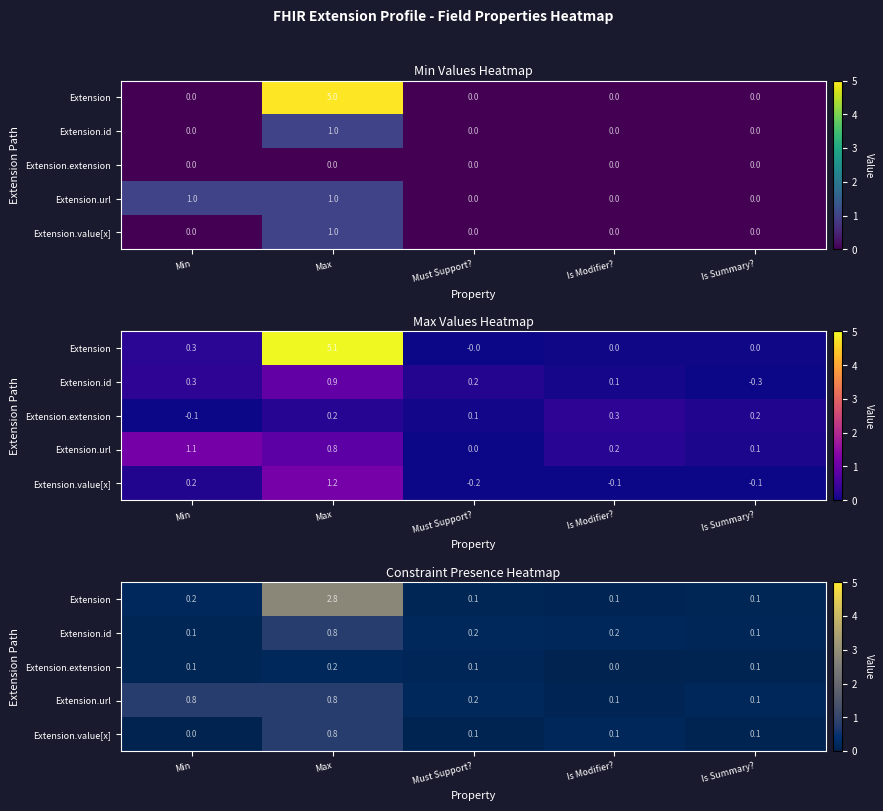

Rank the series at Is Summary? from highest to lowest value.

row_3, row_1, row_0, row_2, row_4